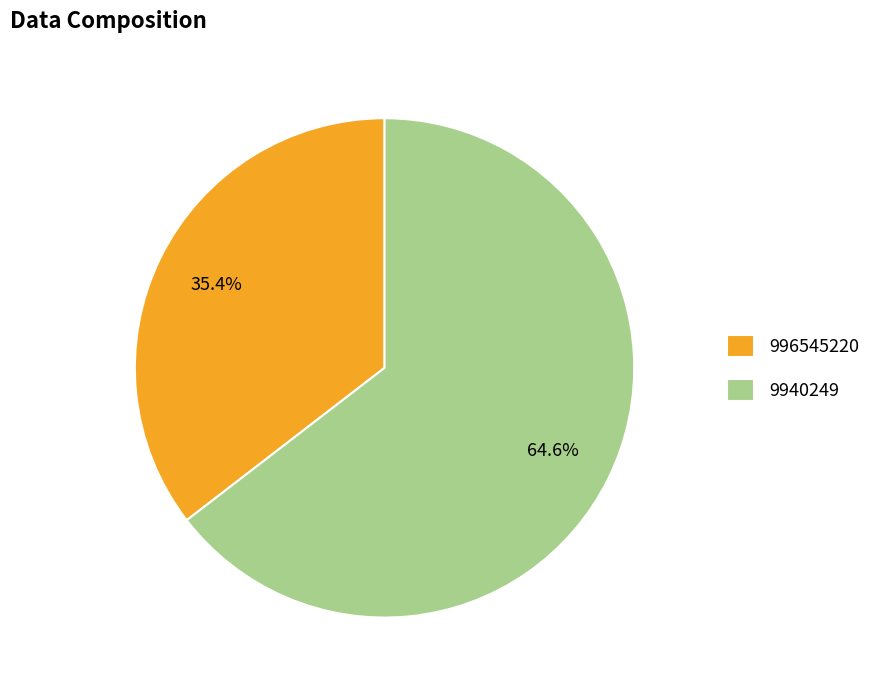

How many segments does this pie chart have?

2